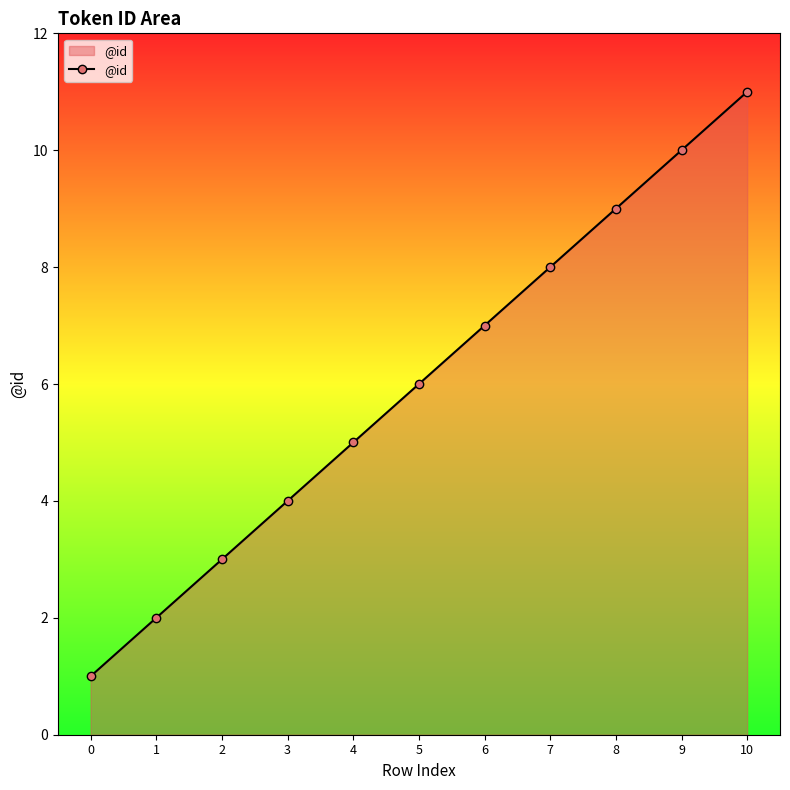

True or false: the data has more than 0 interior local peaks.

False